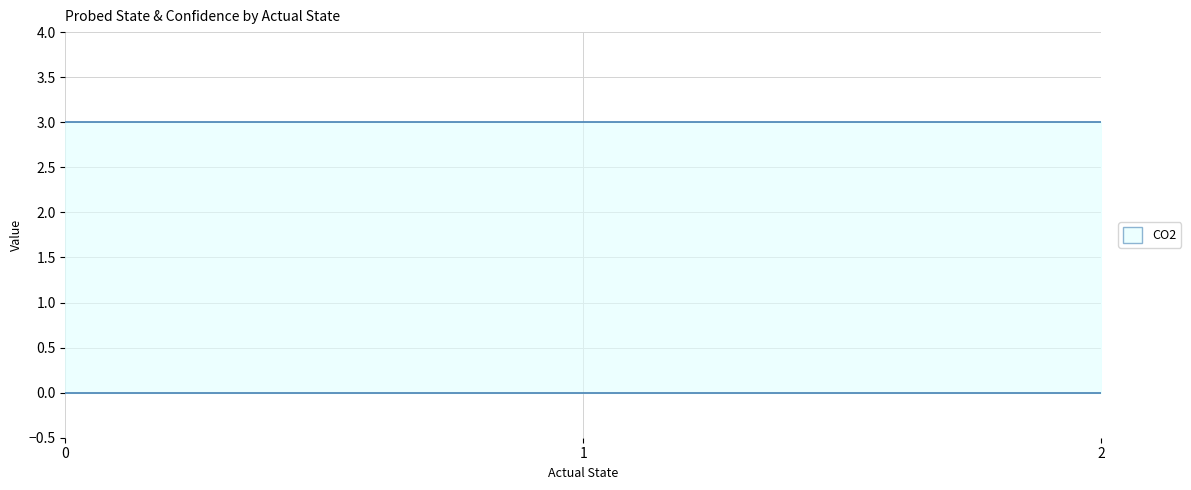

Rank the categories by Probed Confidence value from highest to lowest.

0, 1, 2